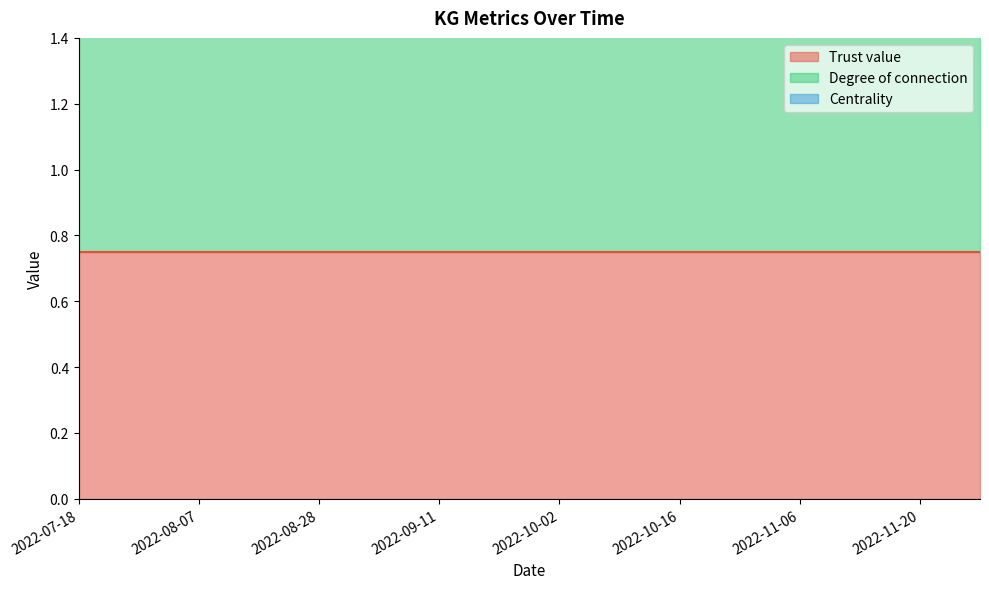

Where is Centrality nearest to the value 0?

2022-07-18